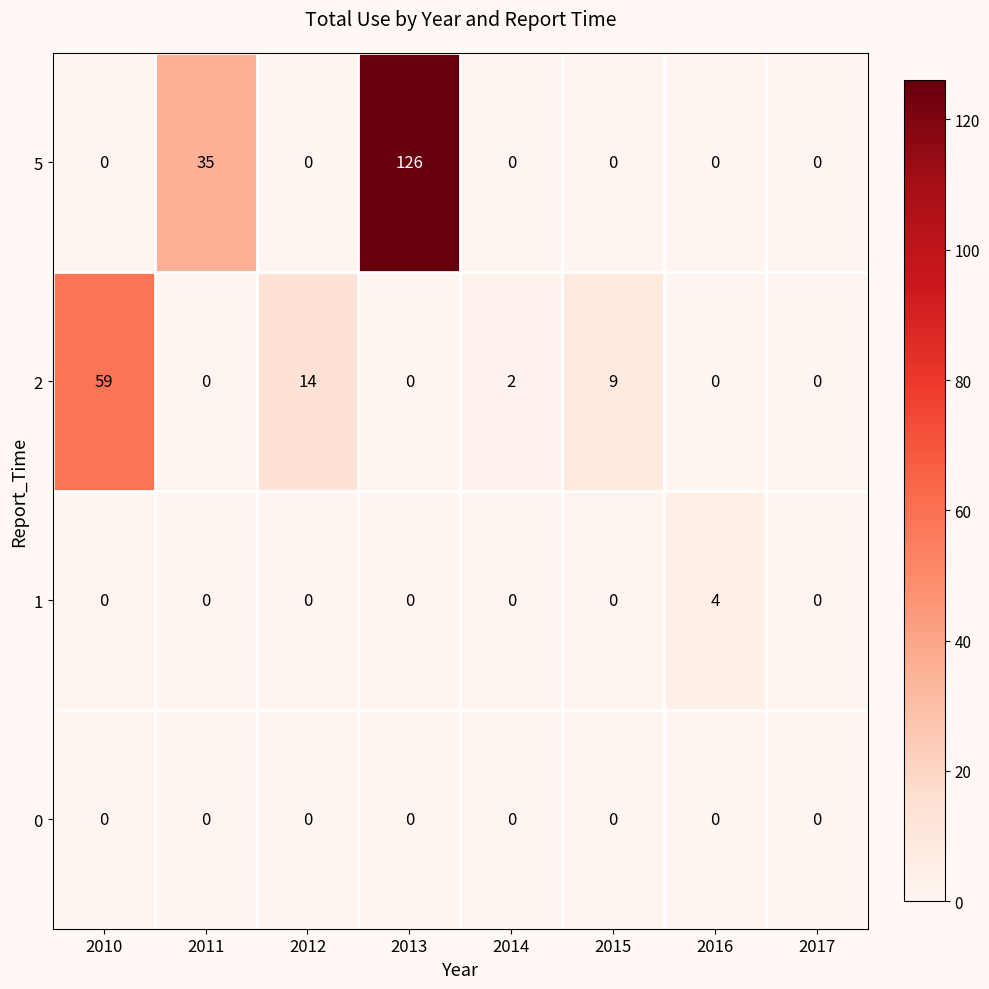

Which series has the widest spread of values?

5